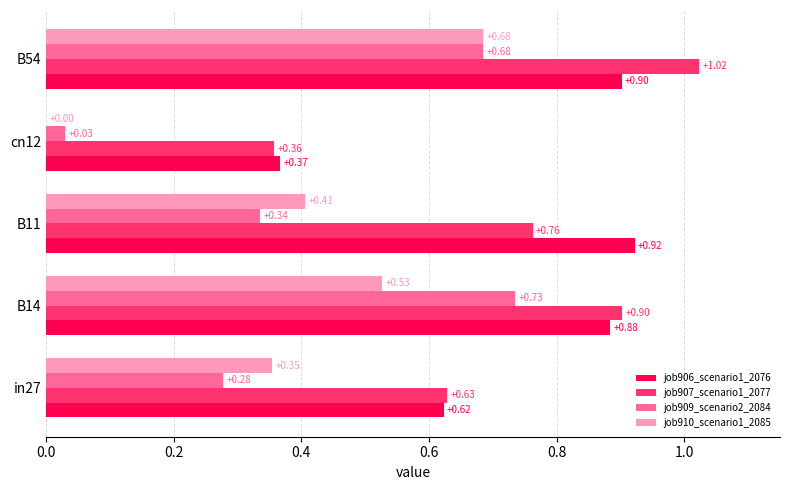

What is the sum of all job906_scenario1_2076 values?

3.7